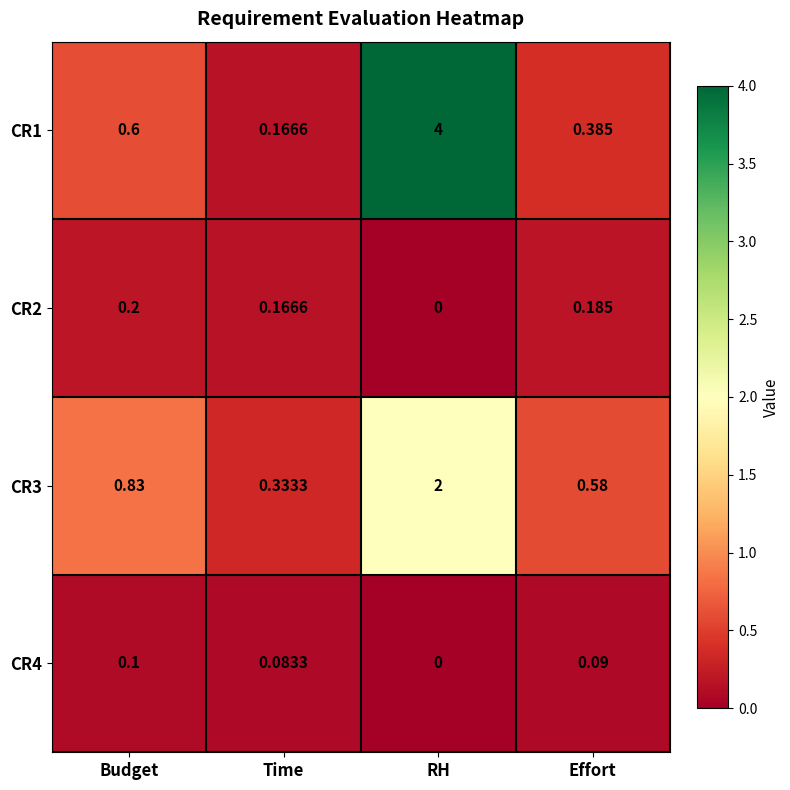

Rank the categories by CR1 value from lowest to highest.

Time, Effort, Budget, RH